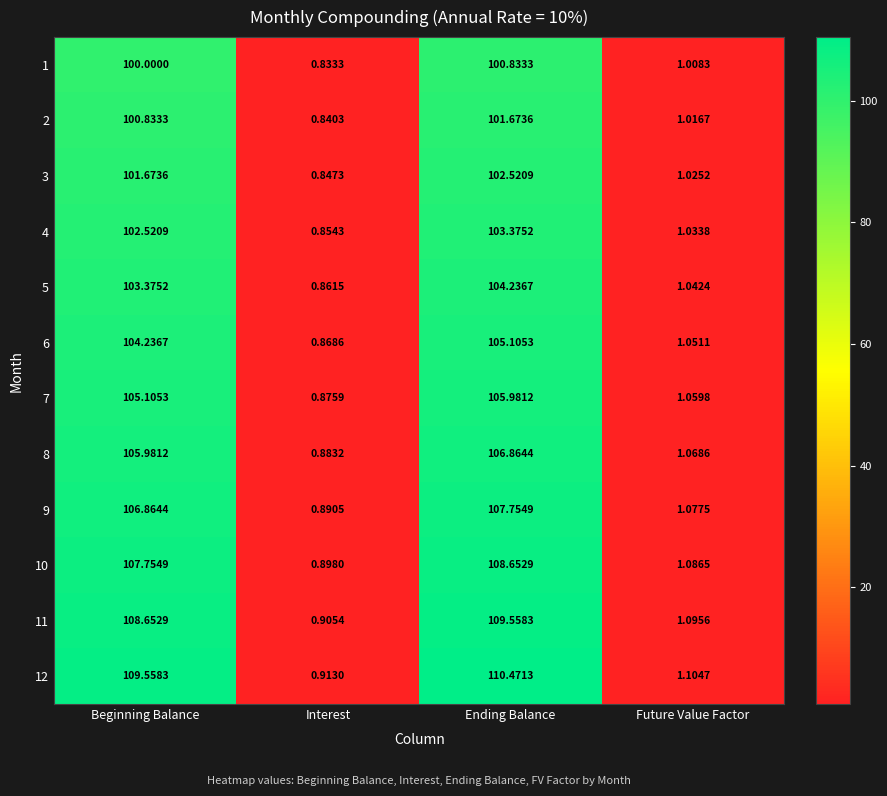

At which label does 4 reach its minimum?

Interest